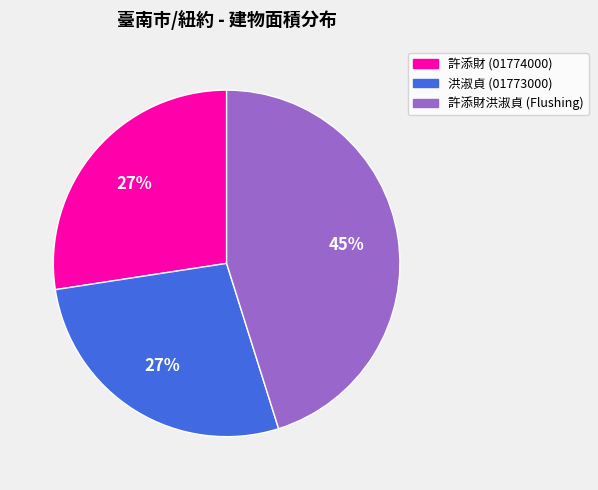

Is there a majority slice in this chart?

No